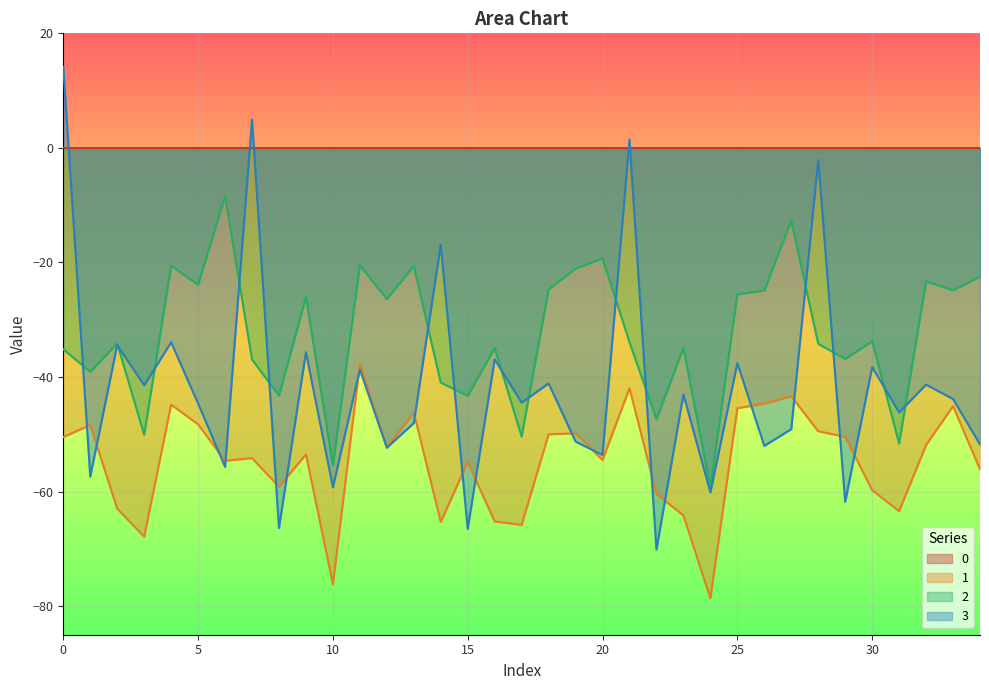

True or false: 2 and 1 cross at least once.

False